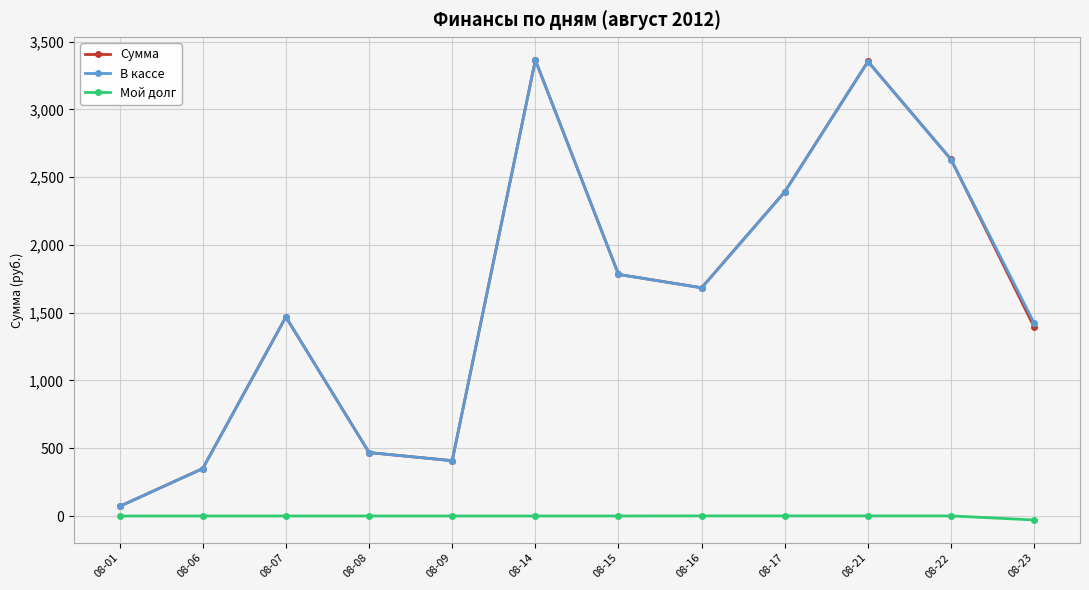

The value of В кассе at 08-17 is 2391.0. True or false?

True